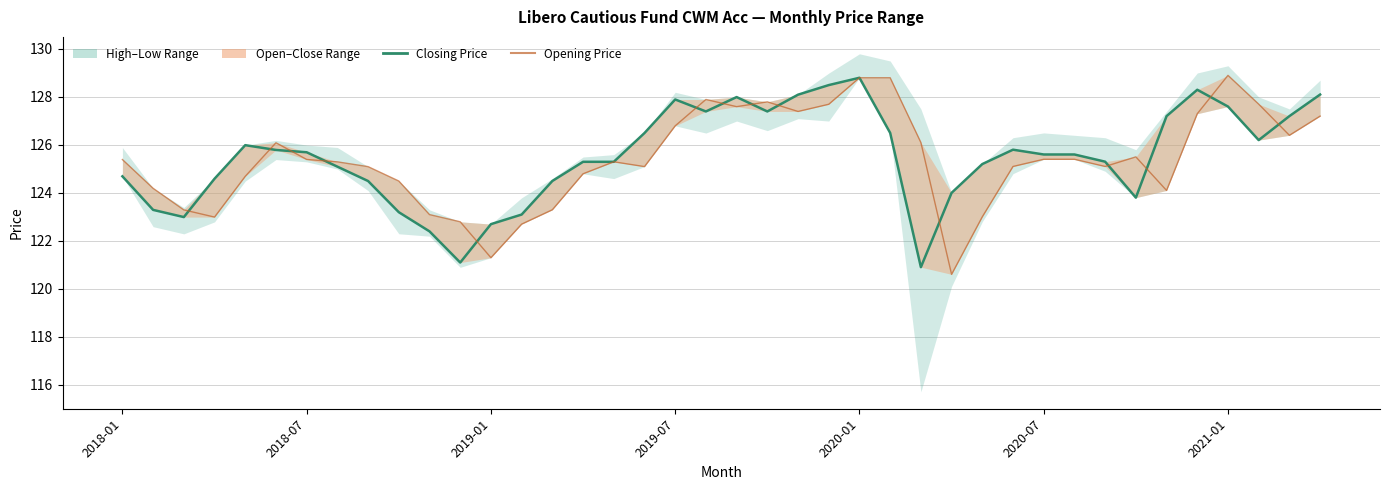

What position from the left is 2018-07?

2